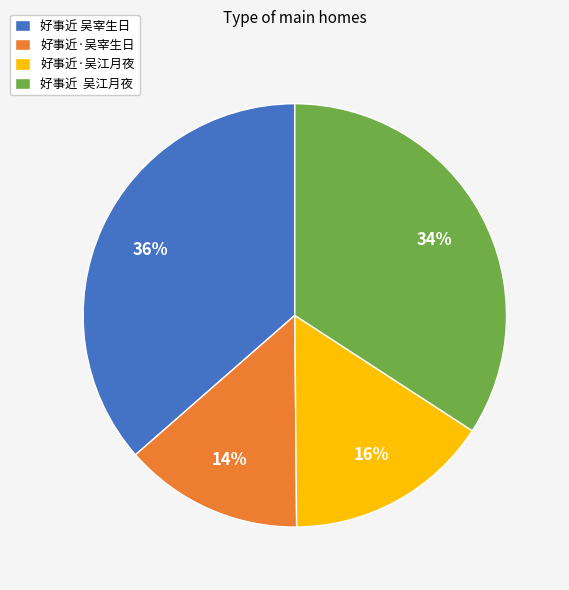

To the nearest percent, what is the difference between the 好事近 吴江月夜 and 好事近·吴宰生日 slice percentages?

20%